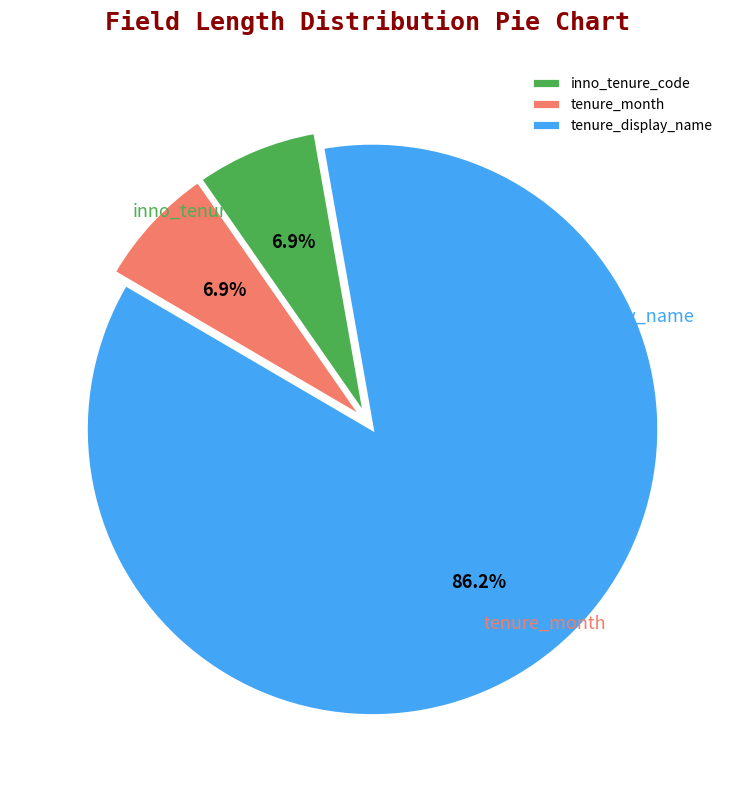

To the nearest percent, what is the average slice percentage?

33%